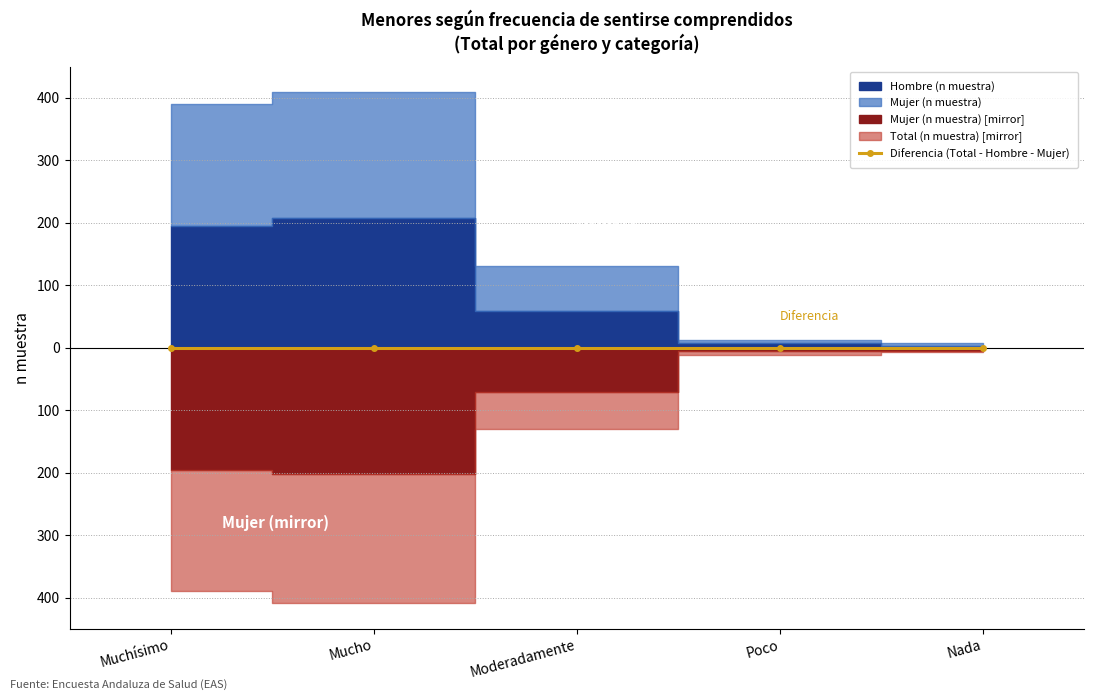

What is the spread (max minus min) of values at Muchísimo?

196